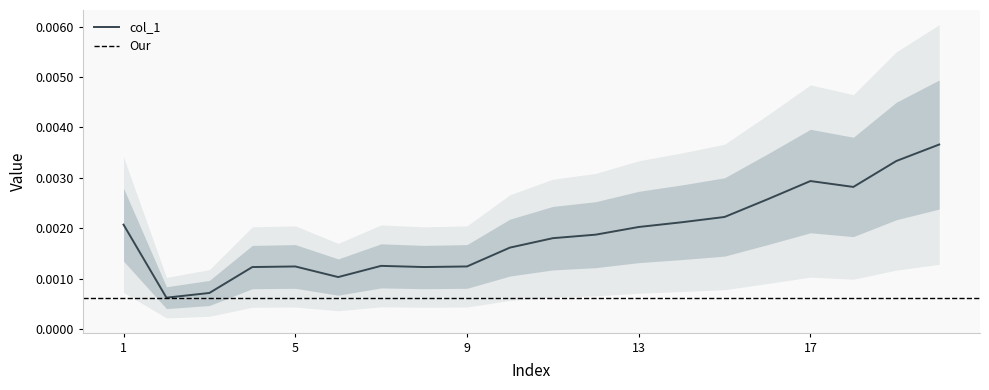

How many interior local valleys (lower than both neighbors) does the data have?

4